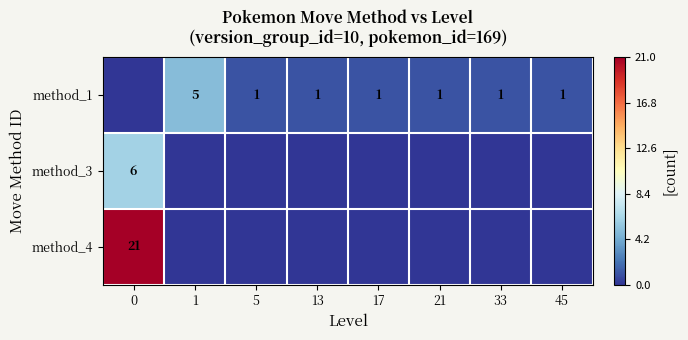

Between 33 and 5, which is larger?

33